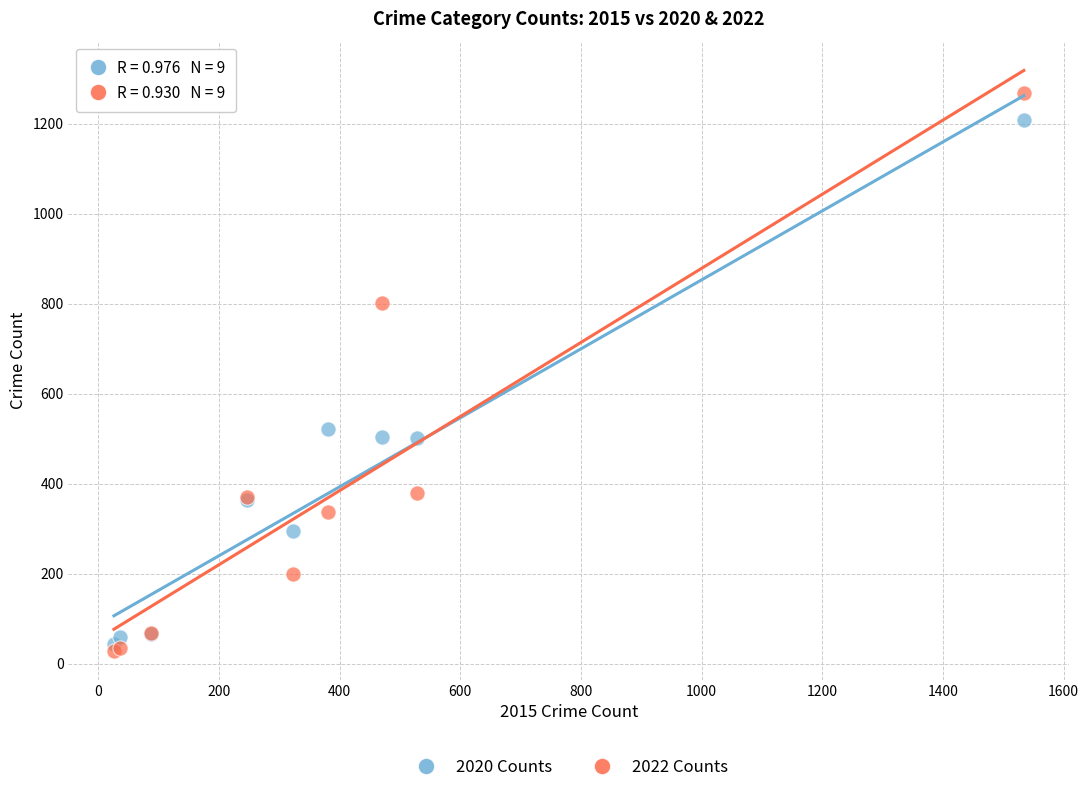

In the 2020 Counts series, what Y value is closest to 625?

521